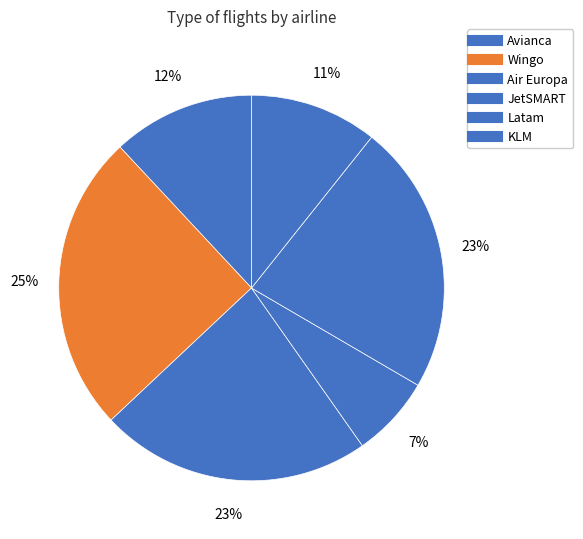

How many segments does this pie chart have?

6